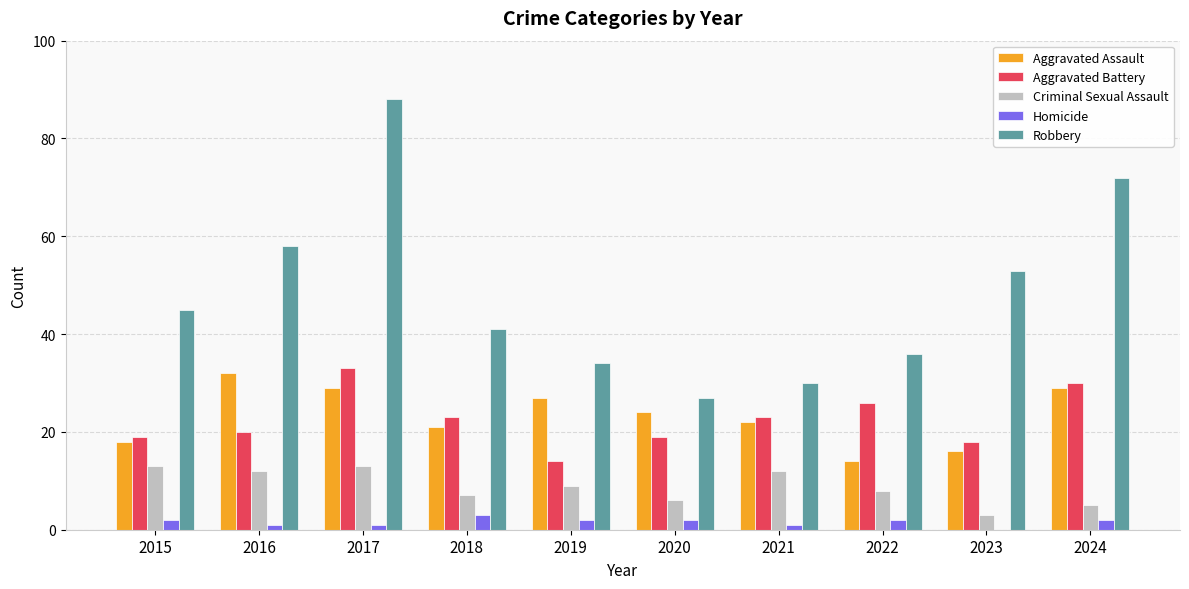

Is the value of Homicide at 2024 greater than the value of Robbery at 2020?

No